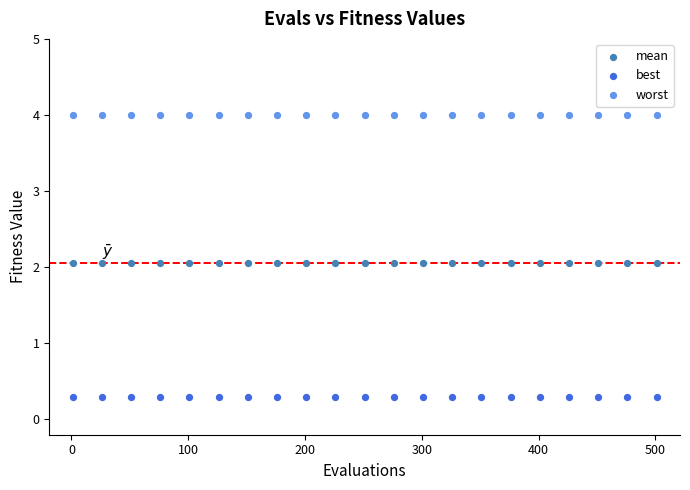

Which series contains the highest Y value?

worst